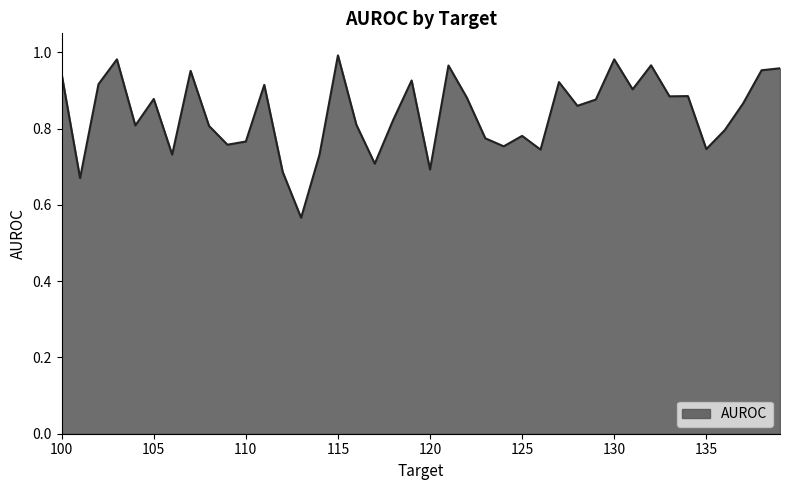

Does the chart display data point markers on the line(s)?

No